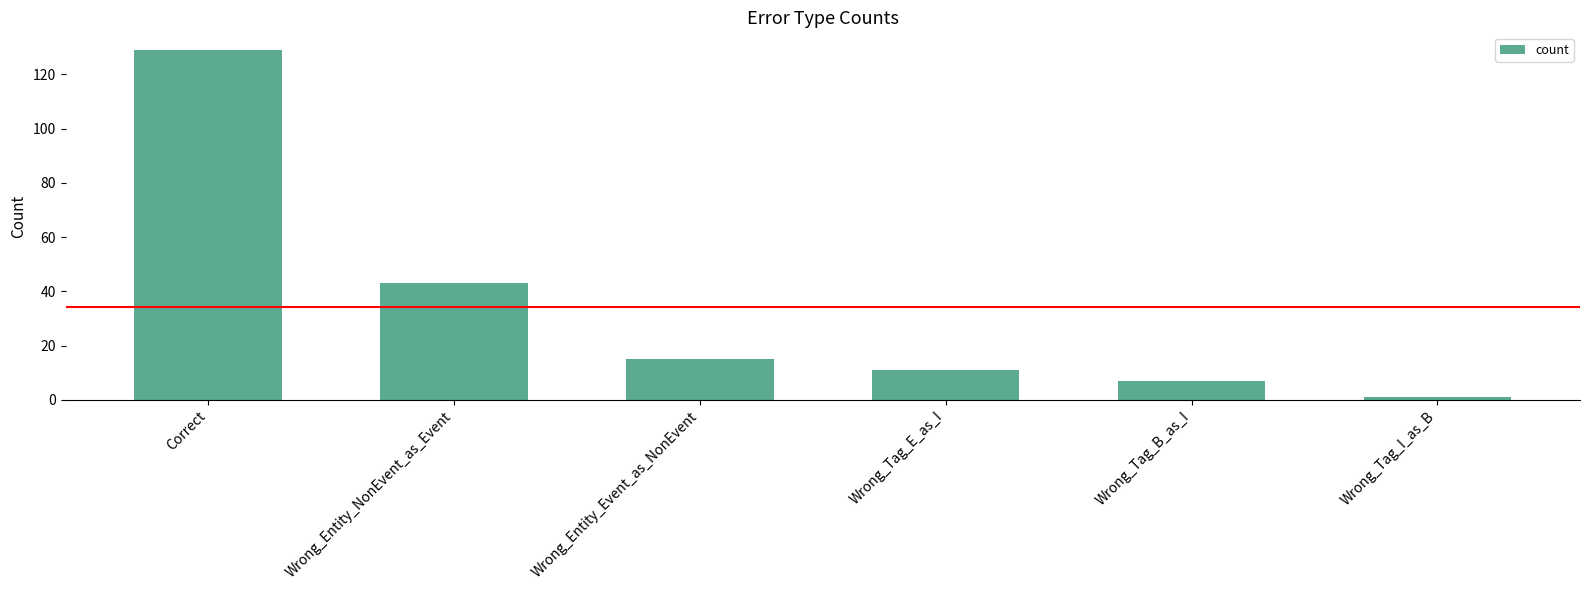

How many data points are less than 15?

3